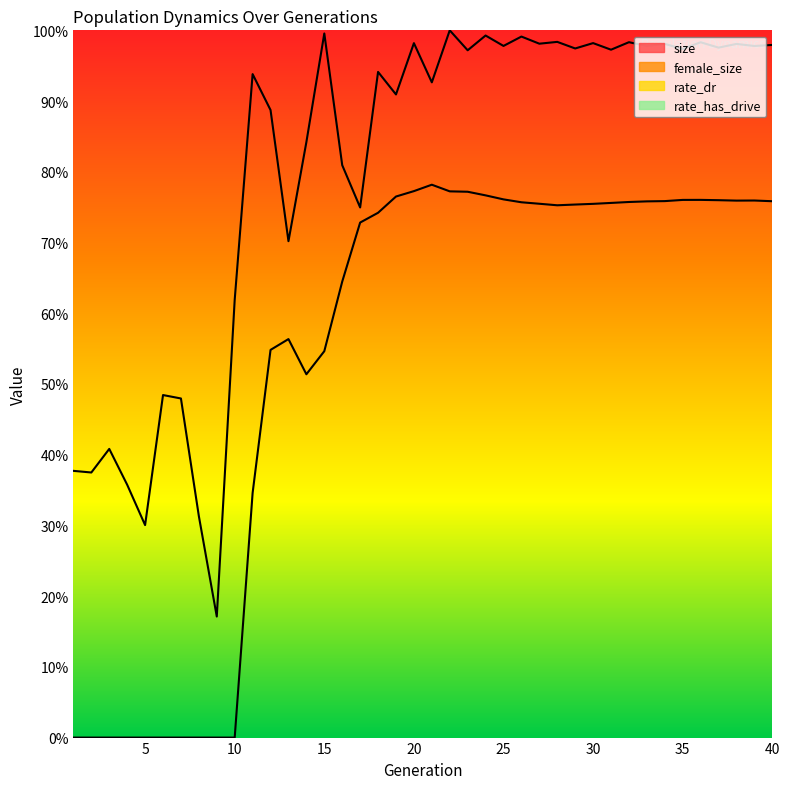

List the labels in order of size value, smallest first.

9, 5, 8, 4, 2, 1, 3, 7, 6, 10, 13, 17, 16, 14, 12, 19, 21, 11, 18, 23, 31, 35, 29, 37, 33, 39, 25, 40, 38, 34, 27, 20, 30, 36, 32, 28, 26, 24, 15, 22